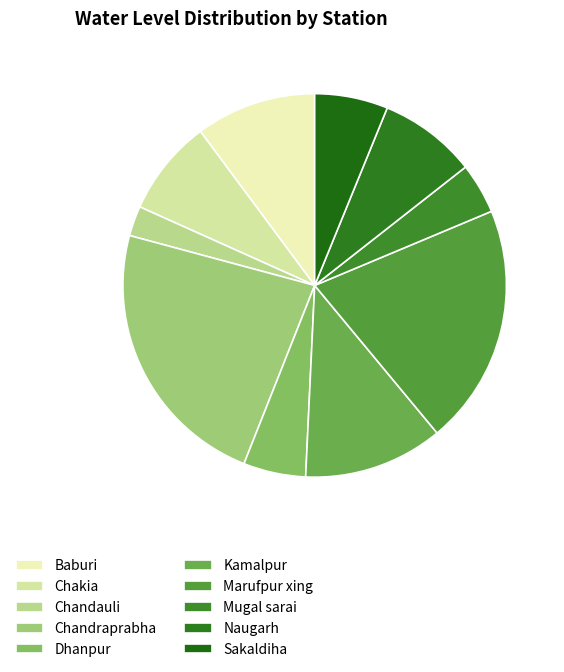

How many segments does this pie chart have?

10